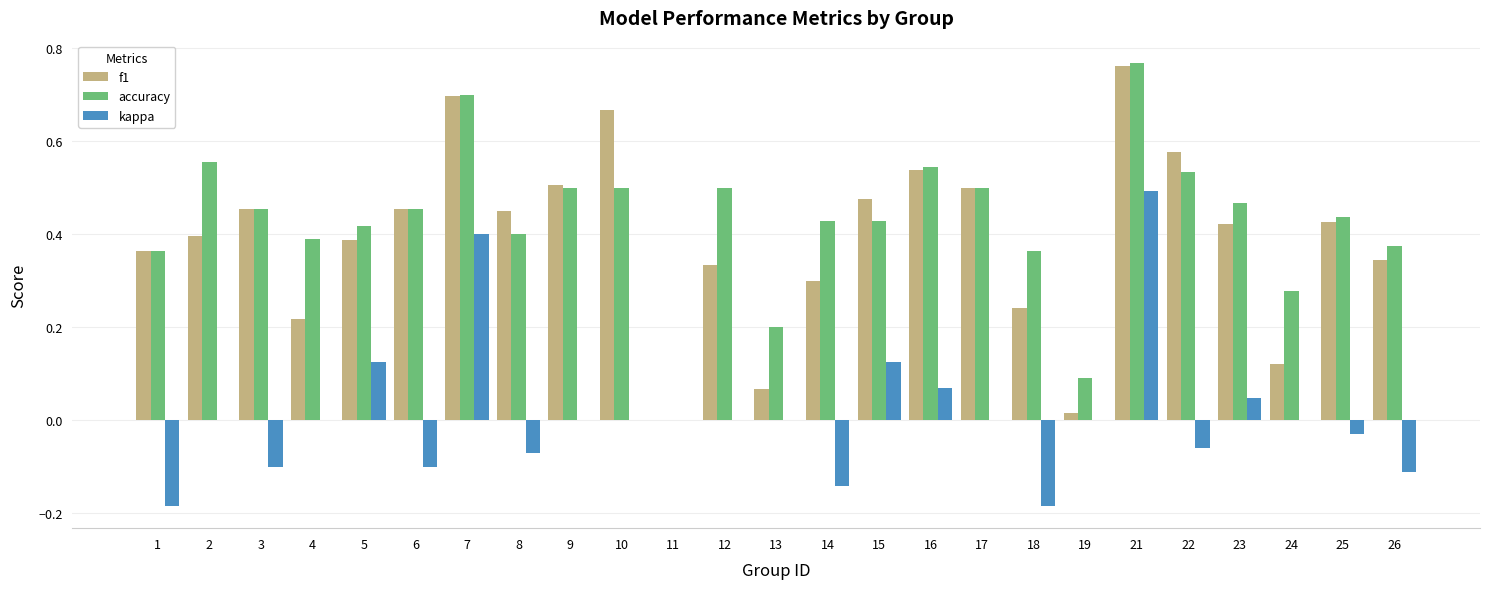

Count the accuracy values in the range 0 to 1.

25